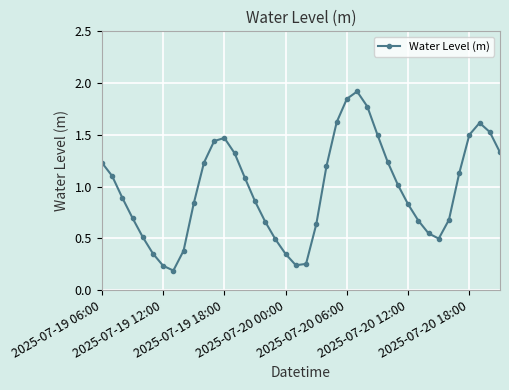

How many points are lower than both their immediate neighbors (excluding endpoints)?

3